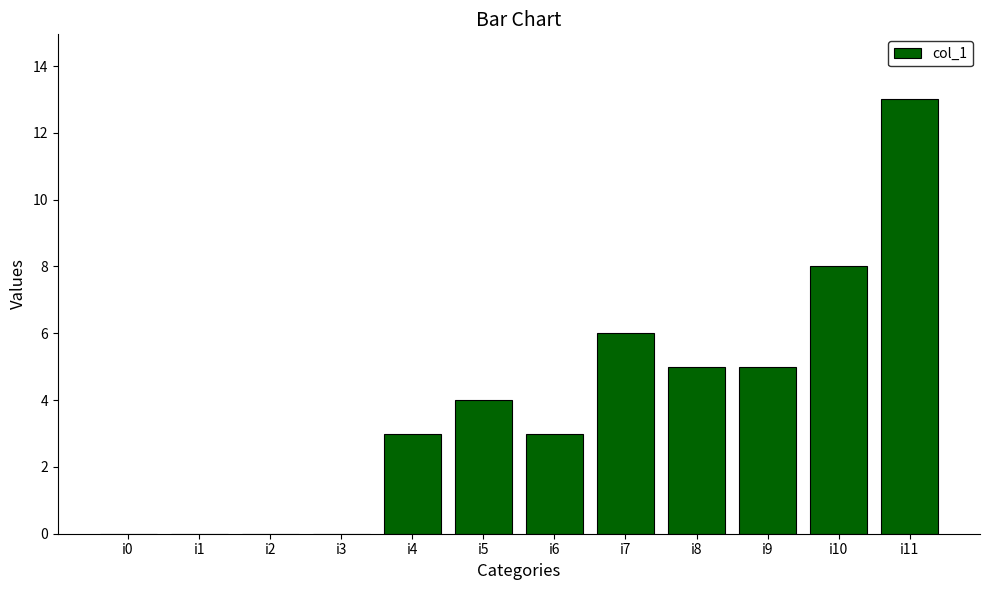

Reading left to right, list all the values displayed in this chart.

i0=0	i1=0	i2=0	i3=0	i4=3	i5=4	i6=3	i7=6	i8=5	i9=5	i10=8	i11=13